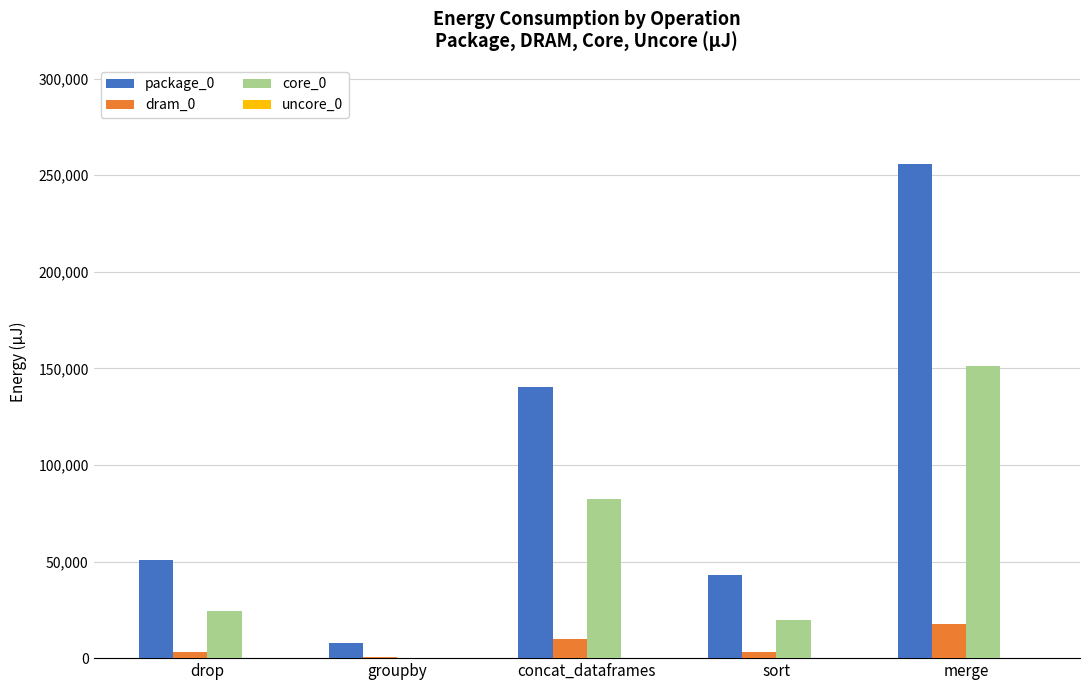

At which label is core_0 closest to 75714?

concat_dataframes